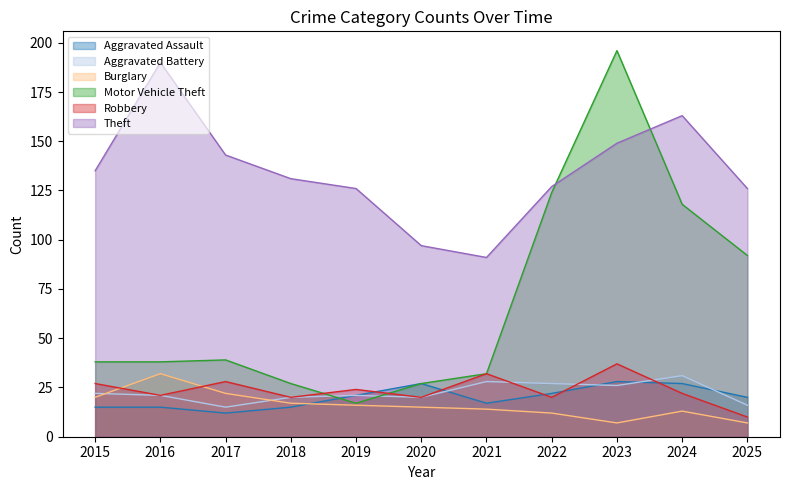

Reading right to left, list all the values displayed in this chart.

Aggravated Assault: 2025=20	2024=27	2023=28	2022=22	2021=17	2020=27	2019=21	2018=15	2017=12	2016=15	2015=15
Aggravated Battery: 2025=16	2024=31	2023=26	2022=27	2021=28	2020=20	2019=21	2018=20	2017=15	2016=21	2015=22
Burglary: 2025=7	2024=13	2023=7	2022=12	2021=14	2020=15	2019=16	2018=17	2017=22	2016=32	2015=20
Motor Vehicle Theft: 2025=92	2024=118	2023=196	2022=124	2021=32	2020=27	2019=17	2018=27	2017=39	2016=38	2015=38
Robbery: 2025=10	2024=22	2023=37	2022=20	2021=32	2020=20	2019=24	2018=20	2017=28	2016=21	2015=27
Theft: 2025=126	2024=163	2023=149	2022=127	2021=91	2020=97	2019=126	2018=131	2017=143	2016=190	2015=135